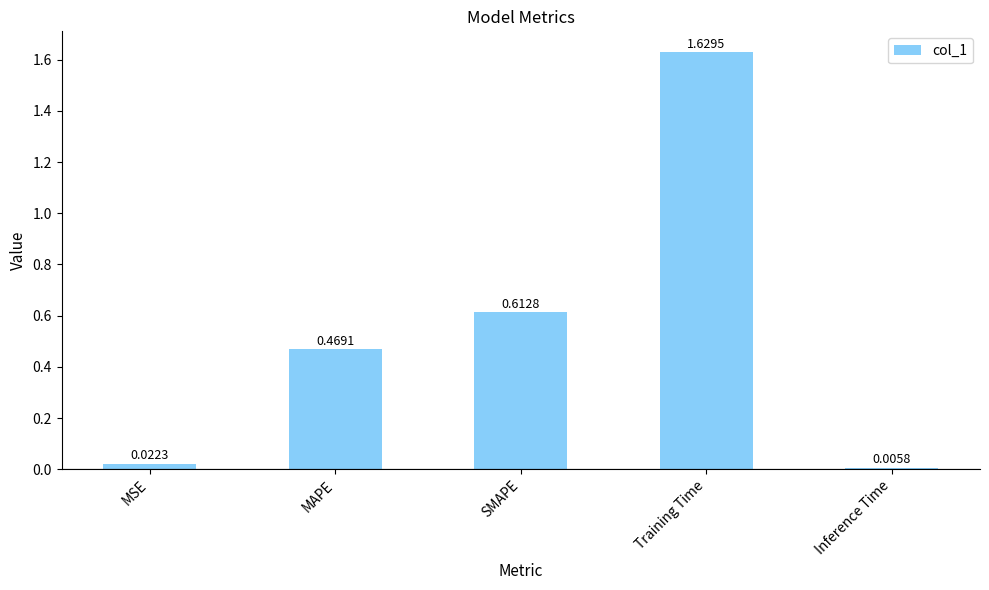

What is the sum of all values?

2.7